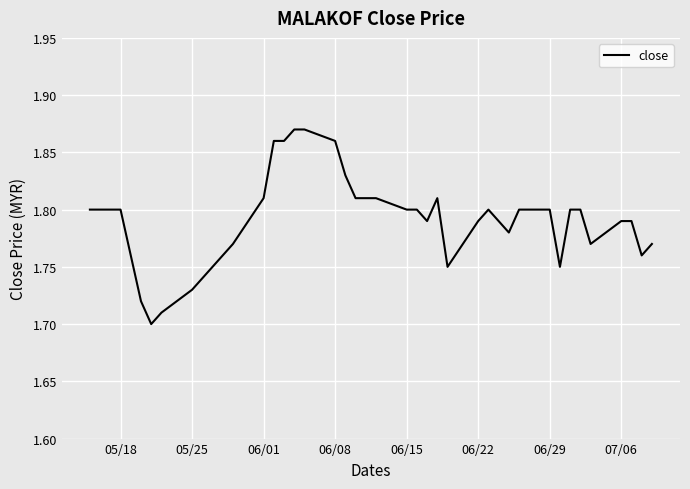

Is this an area chart (filled region under the line)?

No